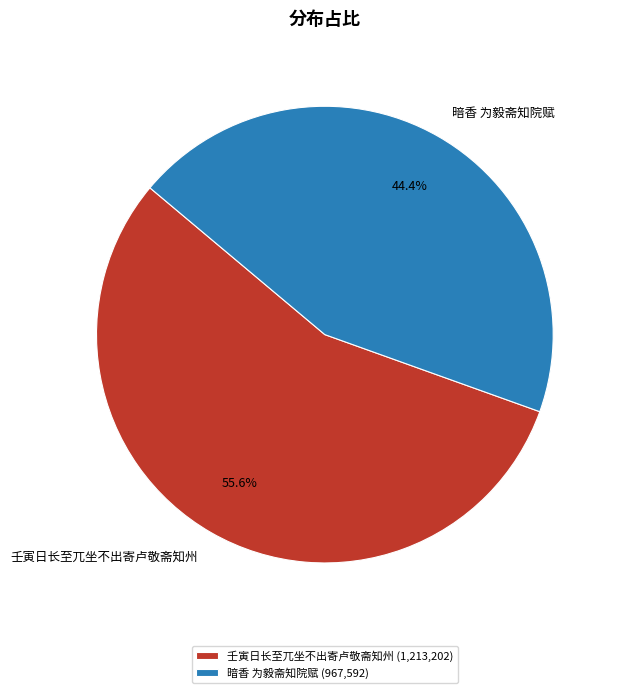

How many segments does this pie chart have?

2